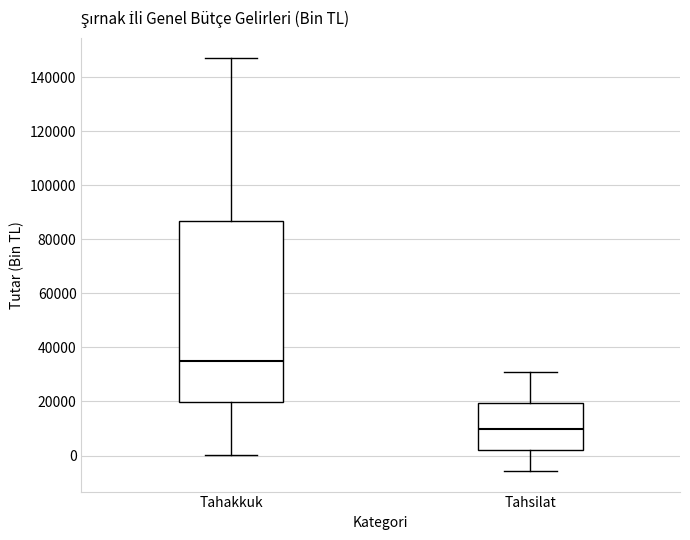

Comparing the boxes themselves (not the whiskers), which one is the tallest?

Tahakkuk